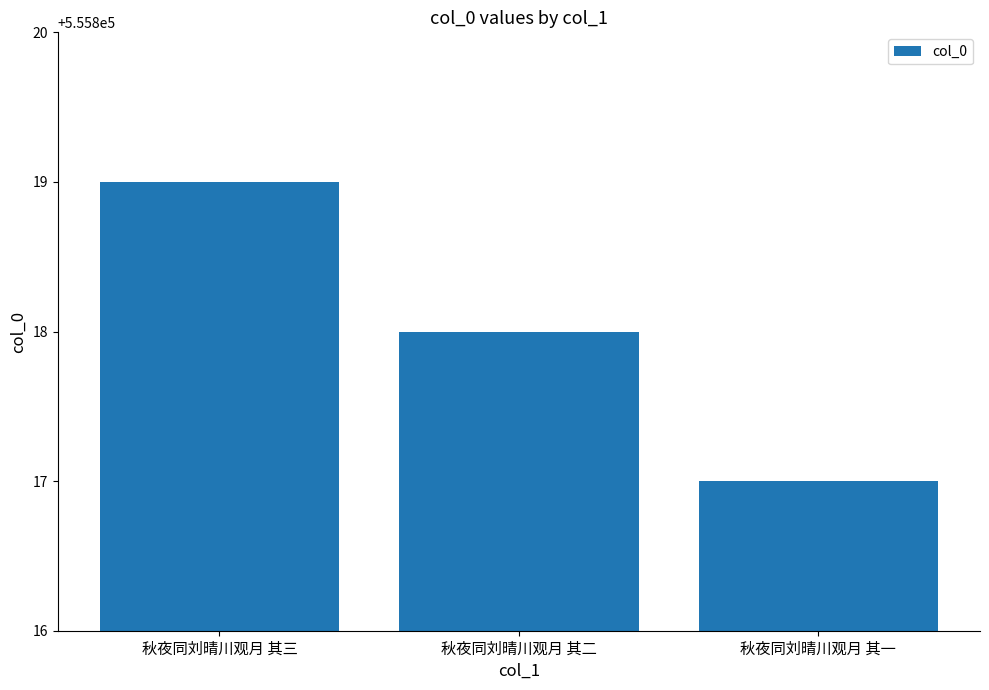

List the labels in order of value, smallest first.

秋夜同刘晴川观月 其一, 秋夜同刘晴川观月 其二, 秋夜同刘晴川观月 其三